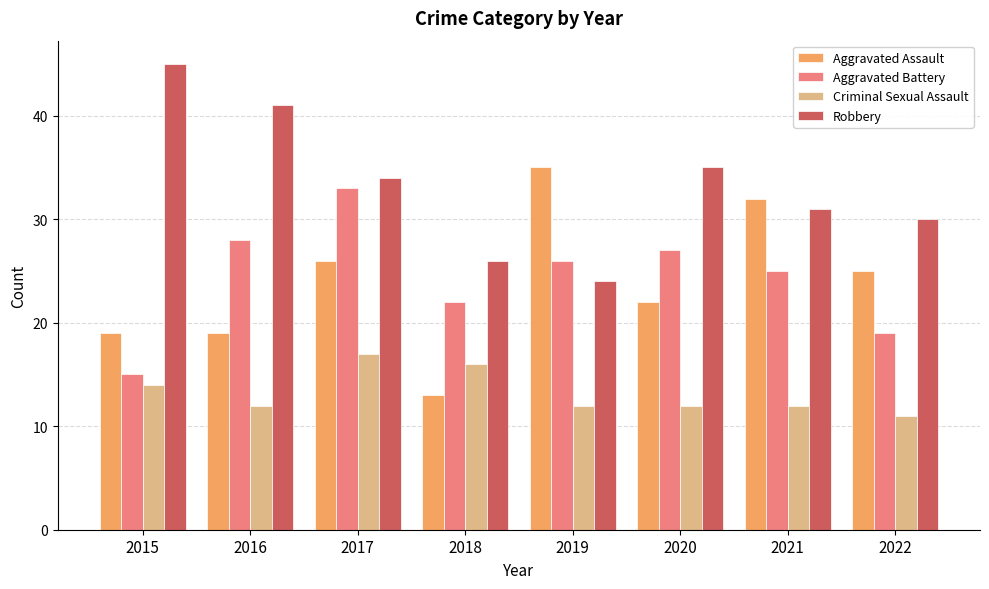

Rank the series at 2021 from highest to lowest value.

Aggravated Assault, Robbery, Aggravated Battery, Criminal Sexual Assault